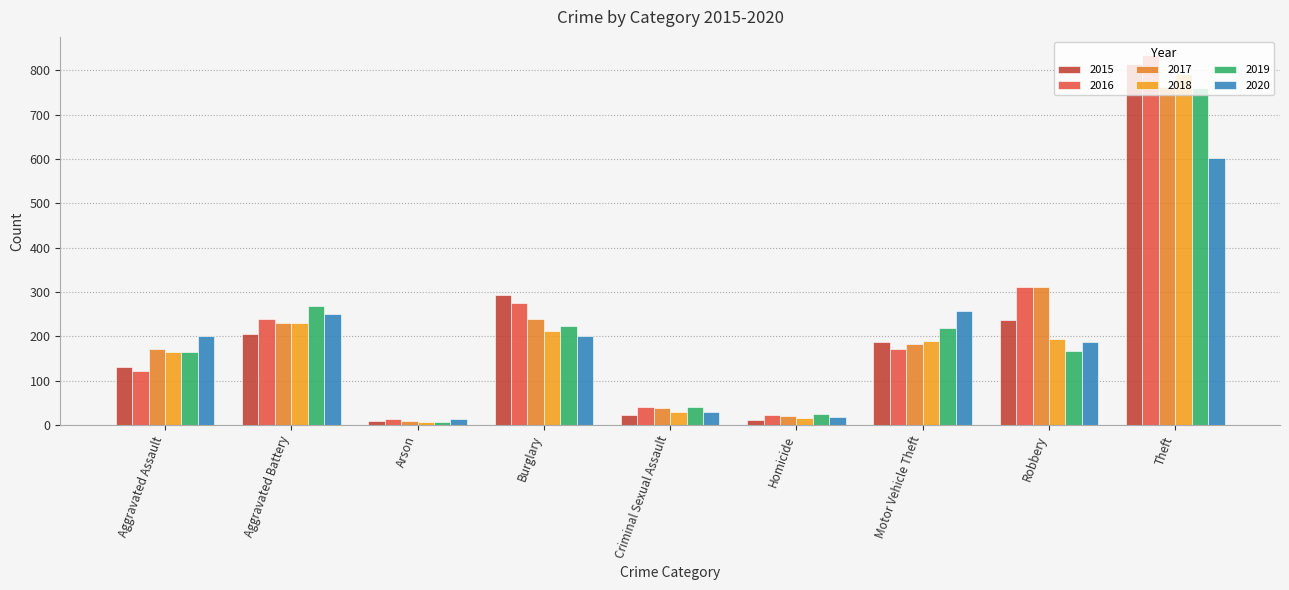

What is the average value of the 2015 series?

212